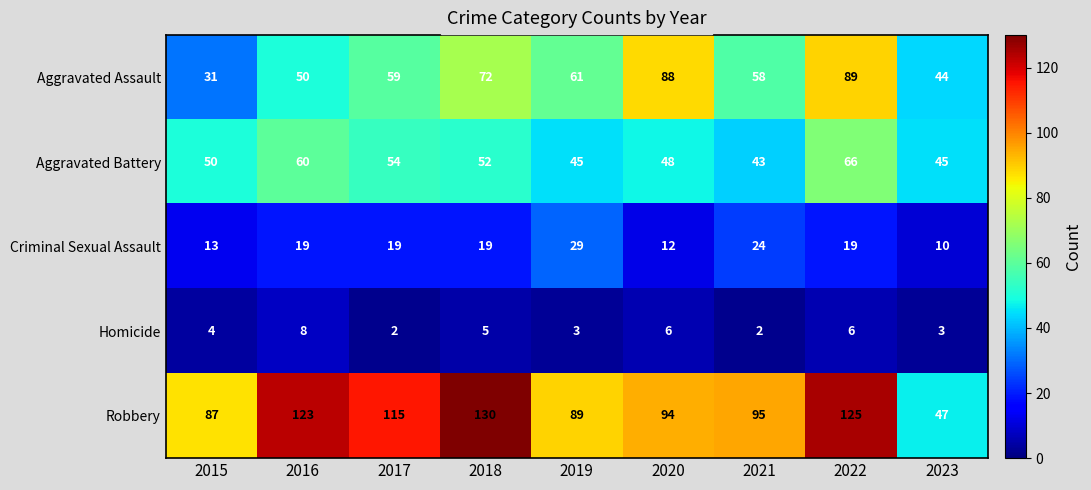

Between 2020 and 2023, which series saw the biggest shift?

Robbery